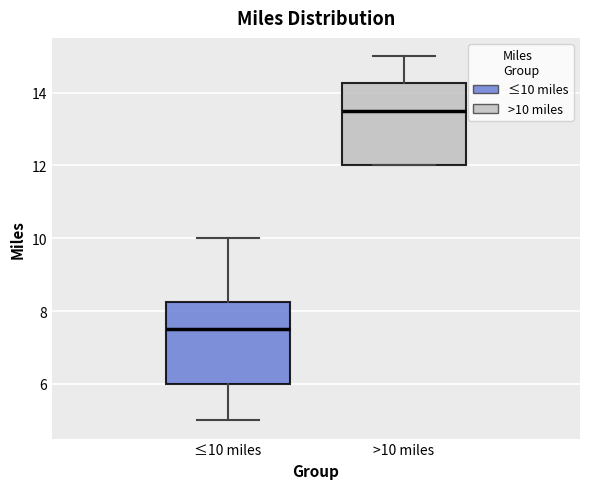

Where does the upper whisker of the box for ≤10 miles end on the y-axis? The values are not printed on the chart, so give them approximately, as read against the axis.

10.0